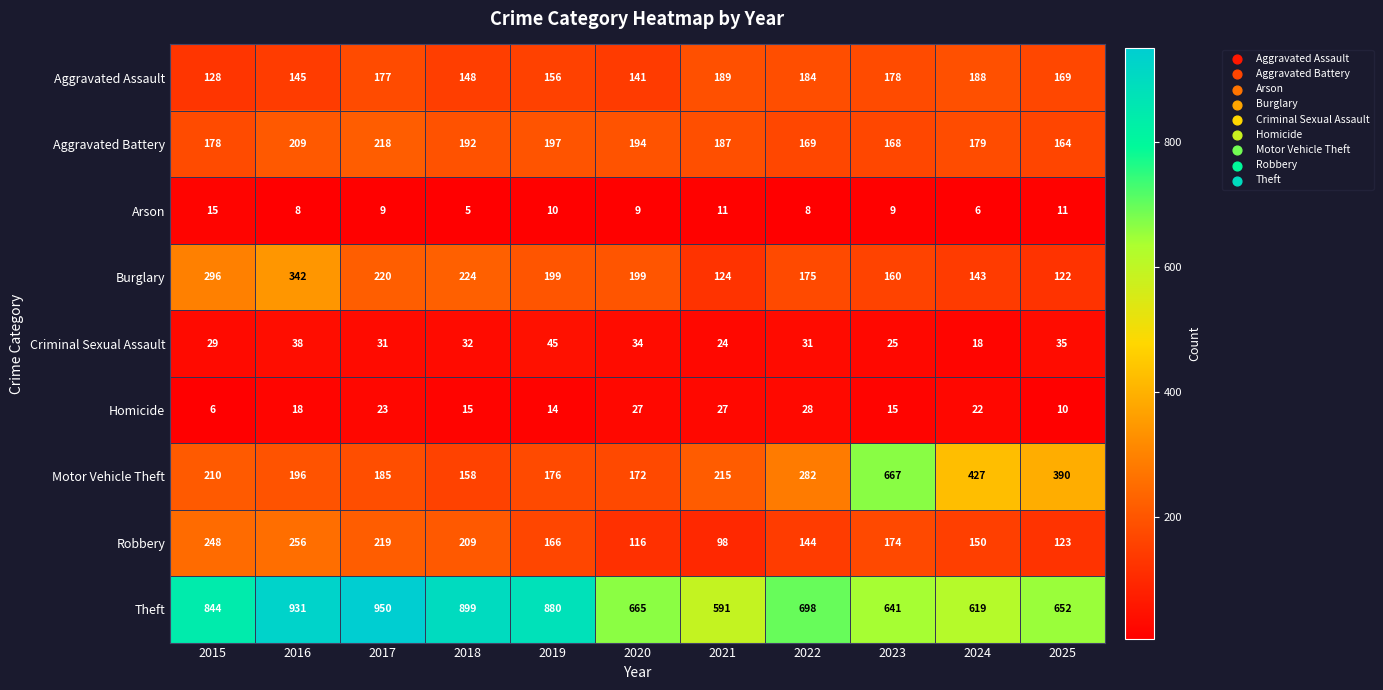

At which label is Robbery closest to 177?

2023